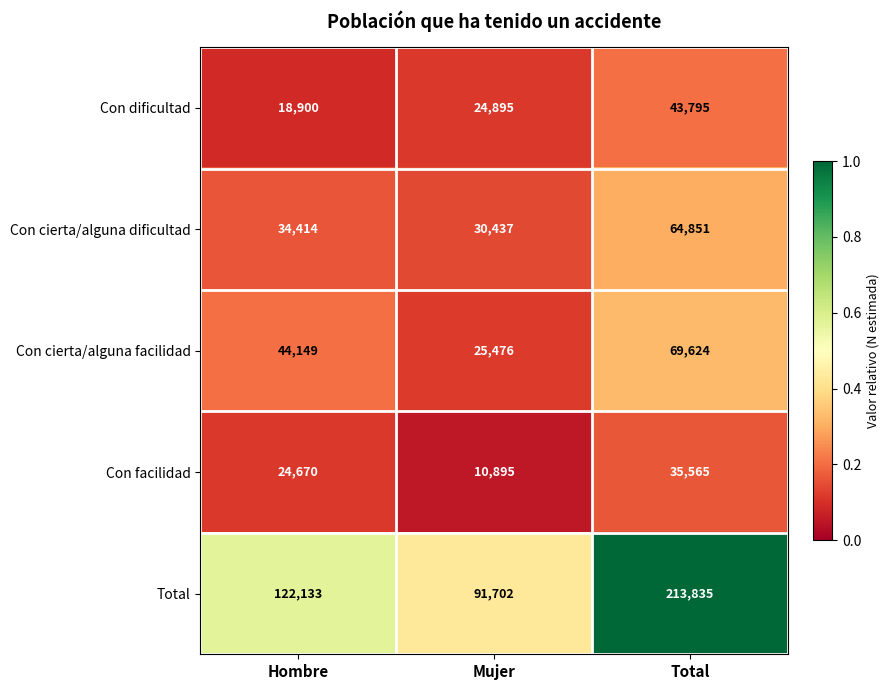

Reading left to right, what are all the values shown in this chart?

Con dificultad: 18900	24895	43795
Con cierta/alguna dificultad: 34414	30437	64851
Con cierta/alguna facilidad: 44149	25476	69624
Con facilidad: 24670	10895	35565
Total: 122133	91702	213835